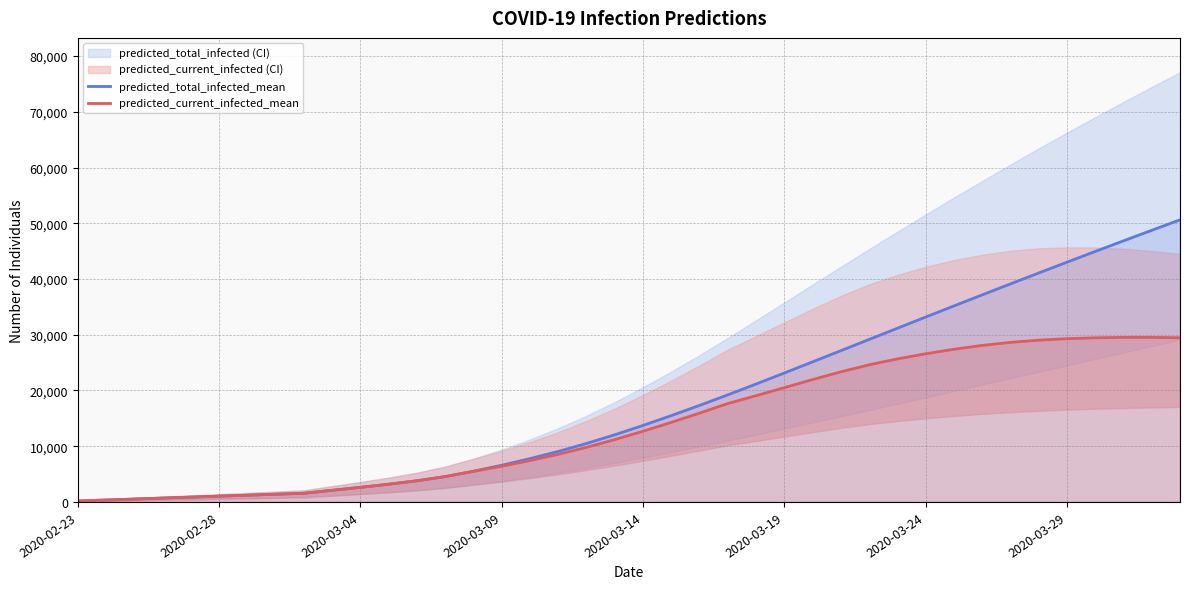

What is the highest value of the predicted_total_infected_mean series?

50606